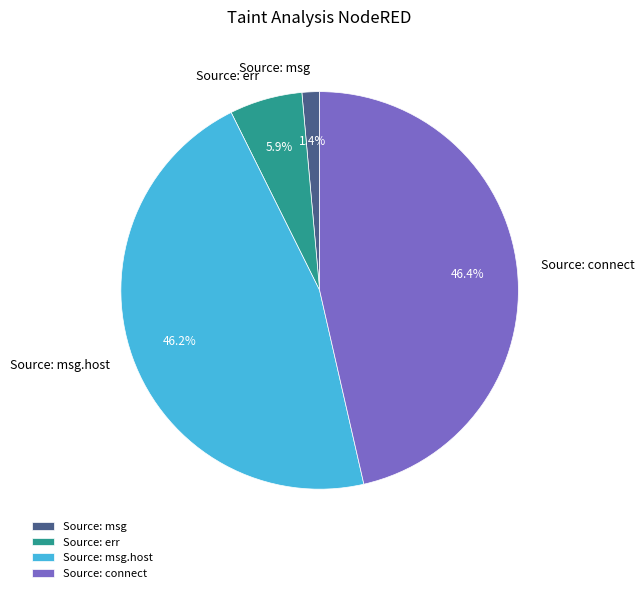

What percentage is the Source: connect slice, to the nearest percent?

46%